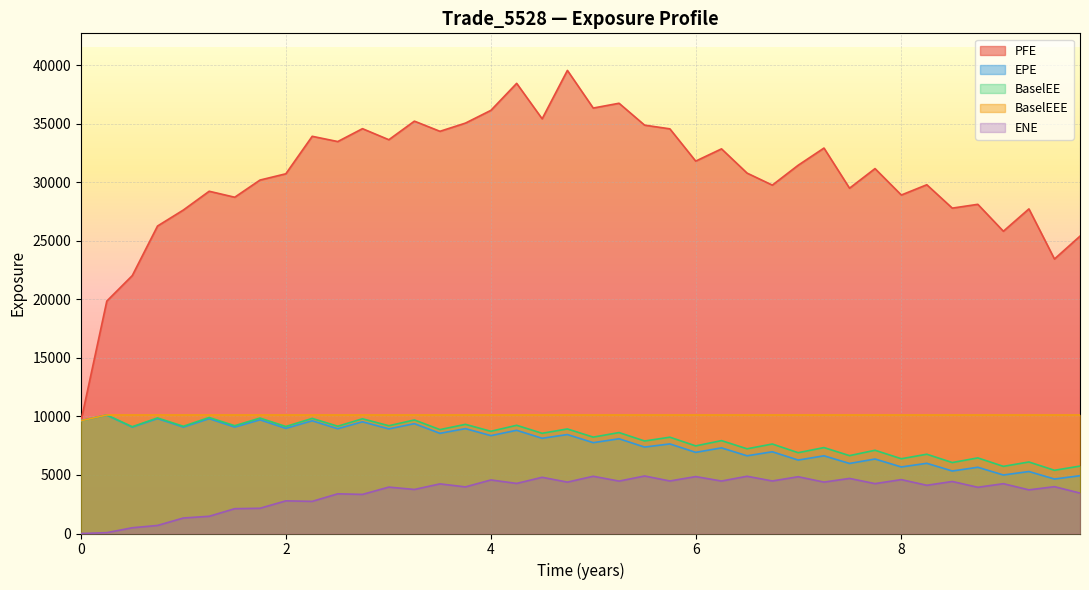

True or false: ENE and PFE intersect in this chart.

False